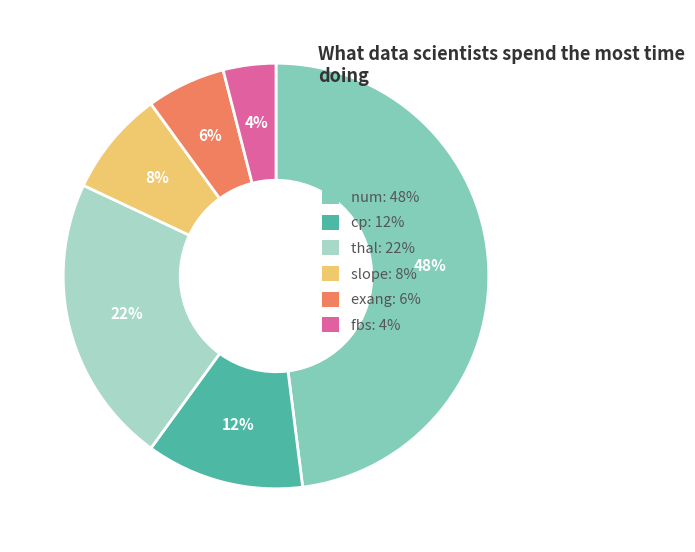

What is the smallest slice in the pie chart?

fbs